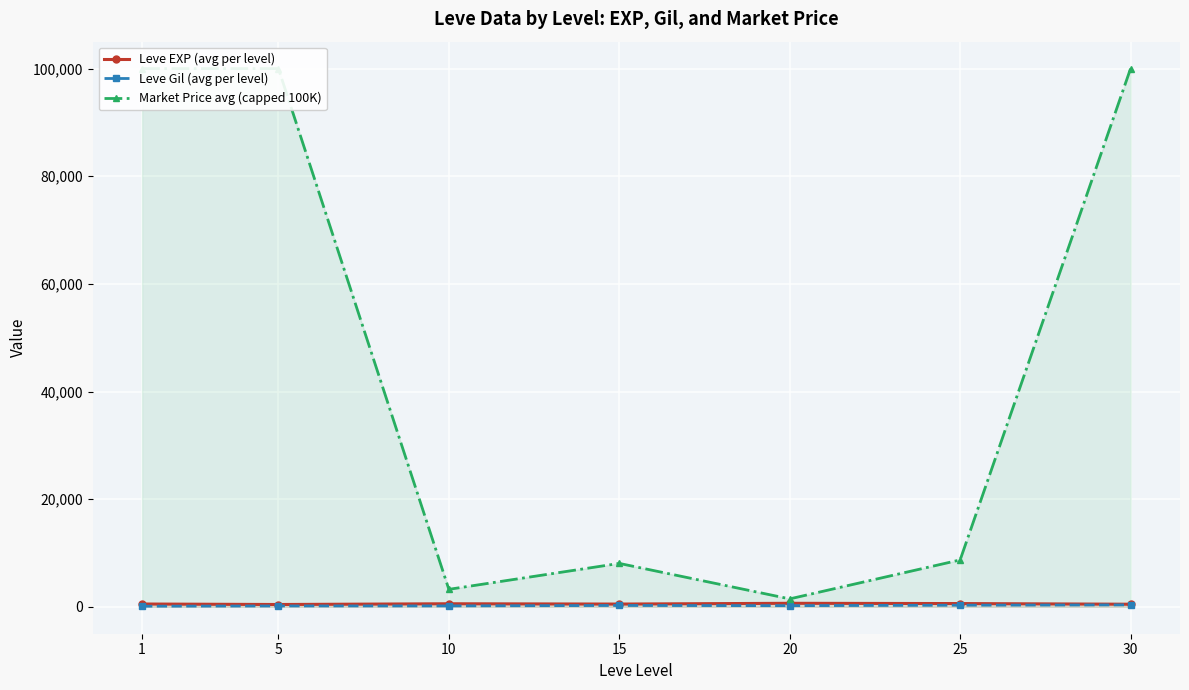

True or false: Leve Gil (avg per level) has more than 2 points higher than both neighbors.

False